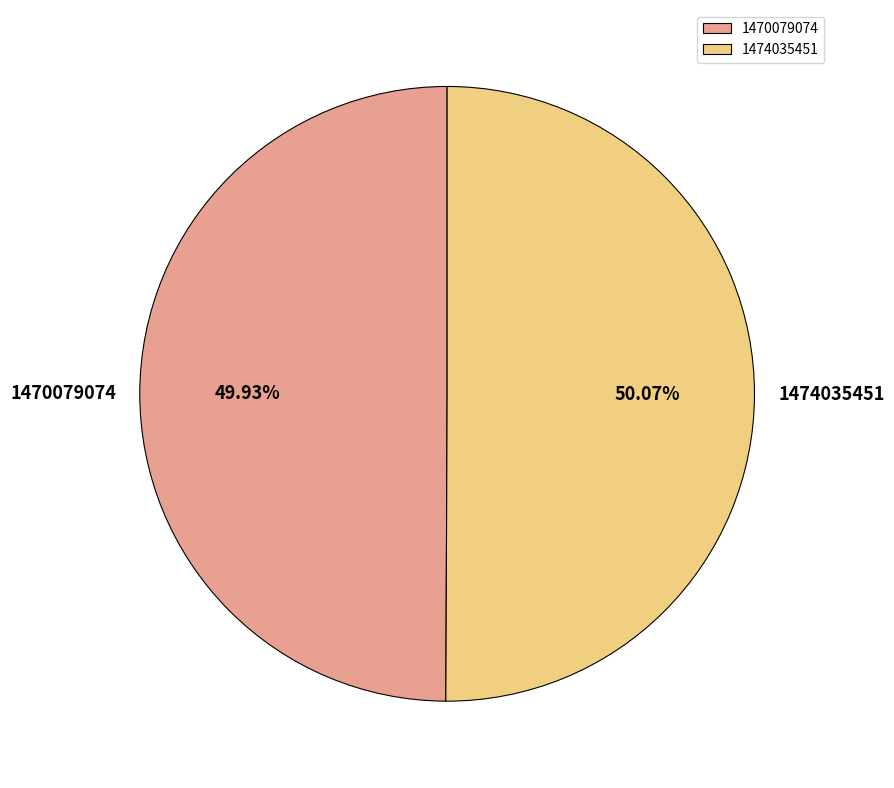

To the nearest percent, what percentage of the pie is 1474035451?

50%